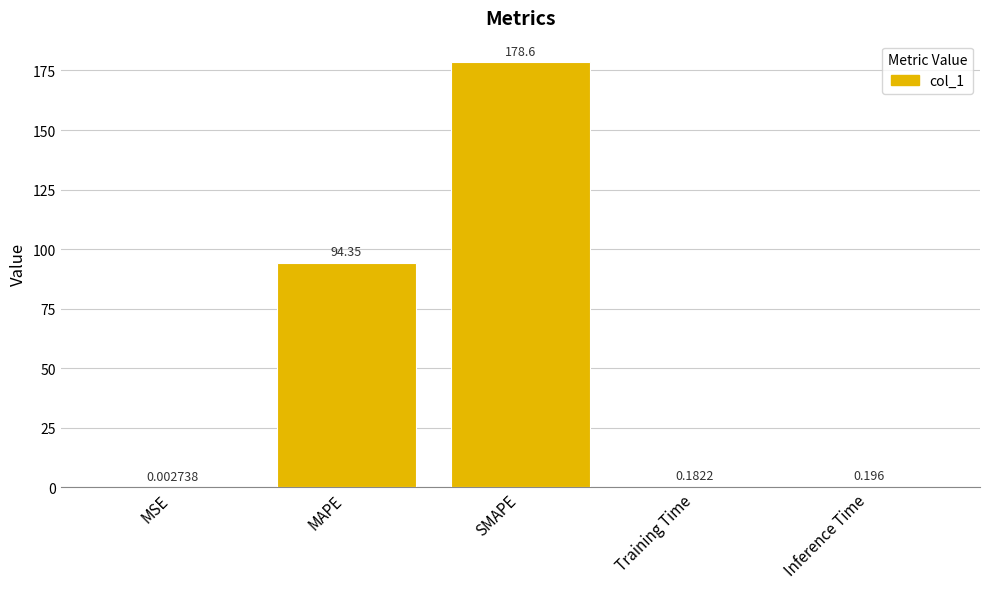

Which category has the highest value across all series?

SMAPE